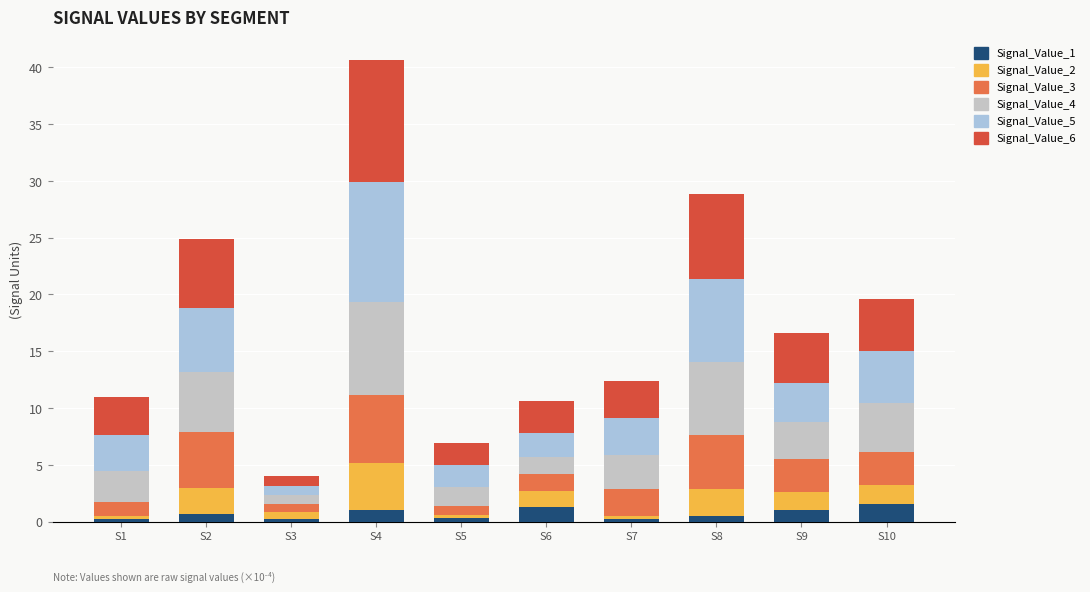

List the series in order of their peak value, lowest first.

Signal_Value_1, Signal_Value_2, Signal_Value_3, Signal_Value_4, Signal_Value_5, Signal_Value_6